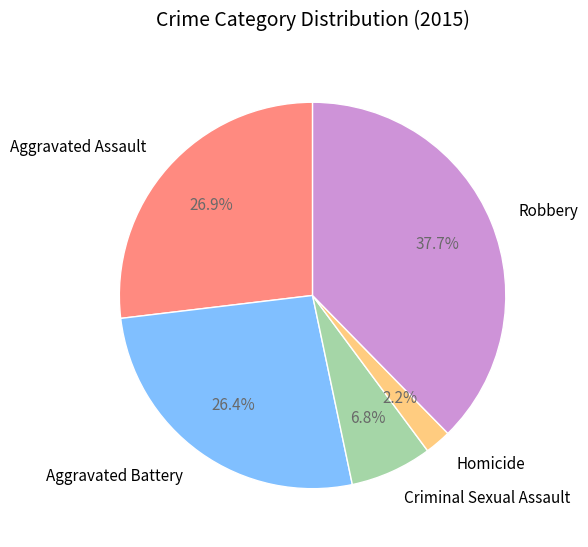

To the nearest percent, what is the average slice percentage?

20%